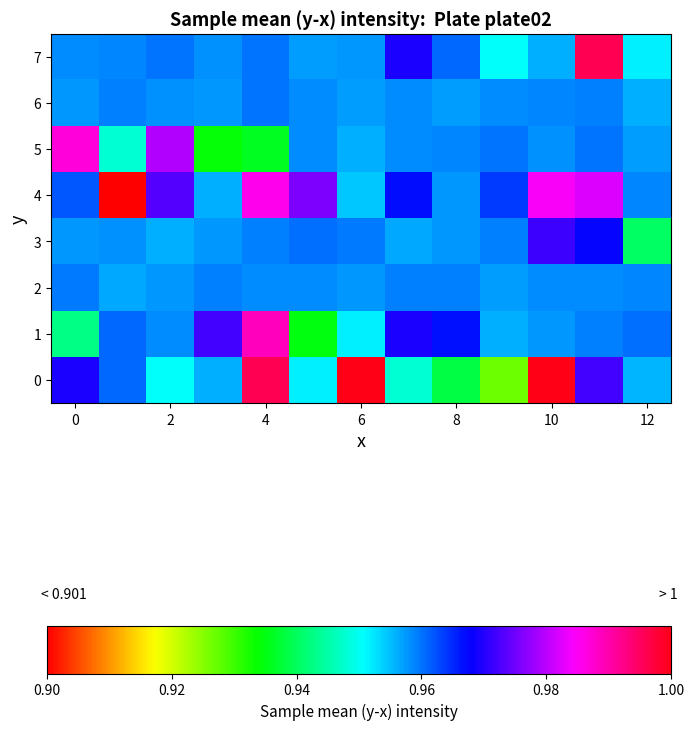

How many categories are shown in the chart?

13